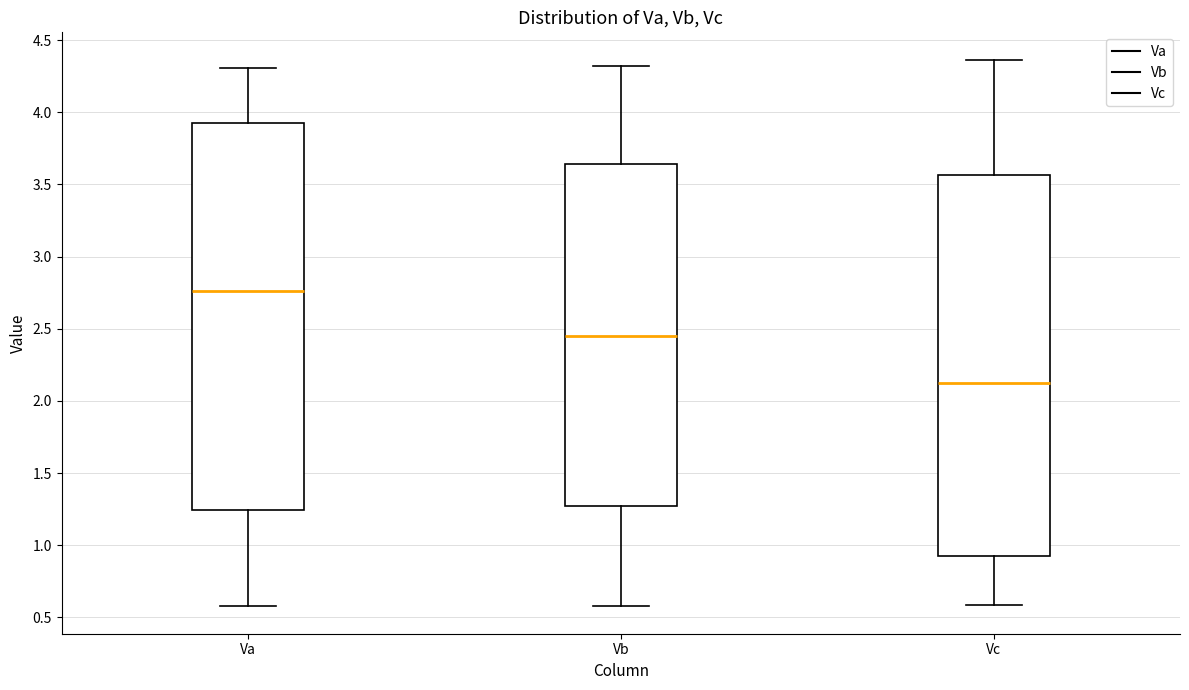

Where does the upper whisker of the box for Vb end on the y-axis? The values are not printed on the chart, so give them approximately, as read against the axis.

4.30